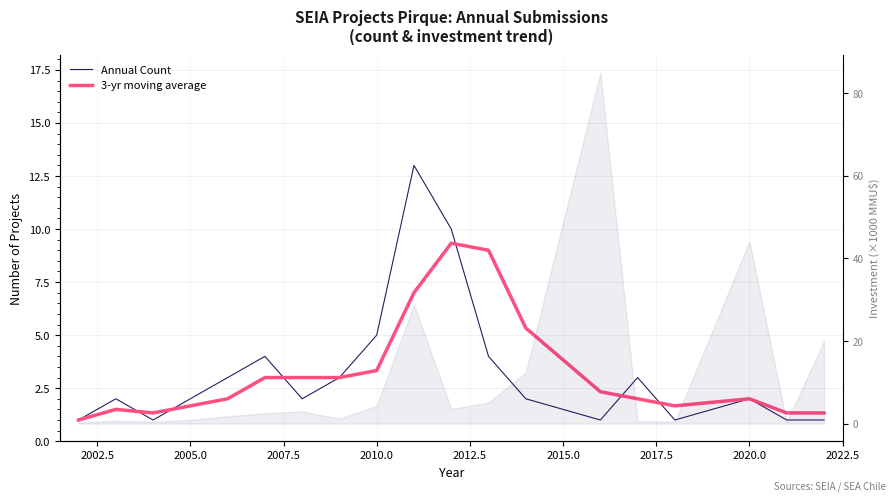

True or false: 3-yr moving average has more than 1 points higher than both neighbors.

True